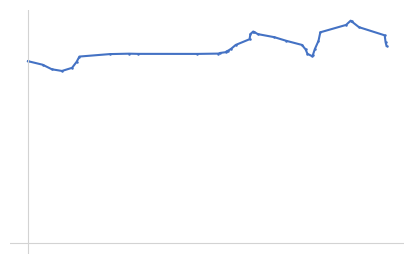

What is the difference between the maximum and second lowest values?

3.1